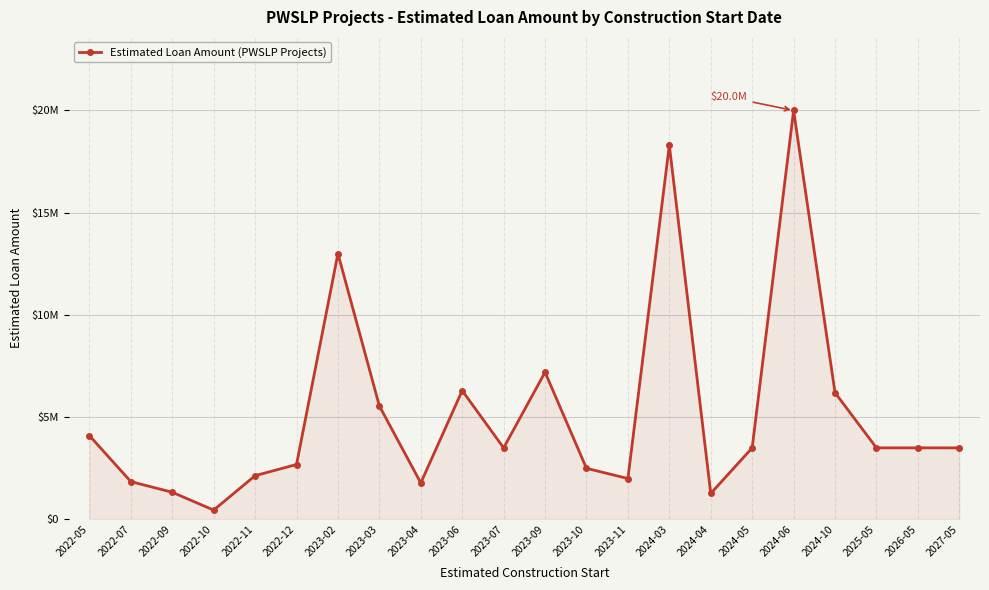

The chart shows a value of 27984784 at 2024-06. True or false?

False